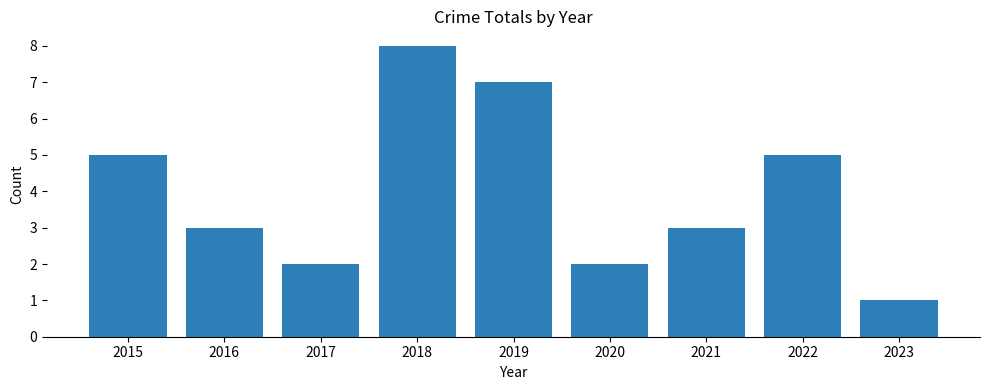

True or false: the data shows 3 at 2021.

True